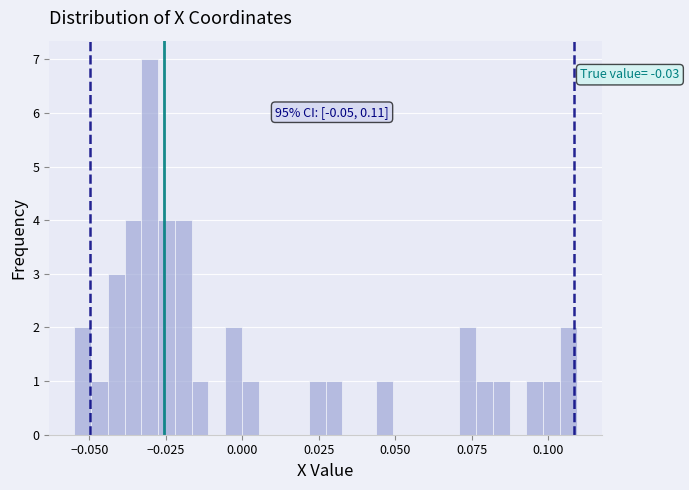

Around what value on the x-axis is the tallest bar? Give the approximate position of its centre, as read against the axis.

-0.030